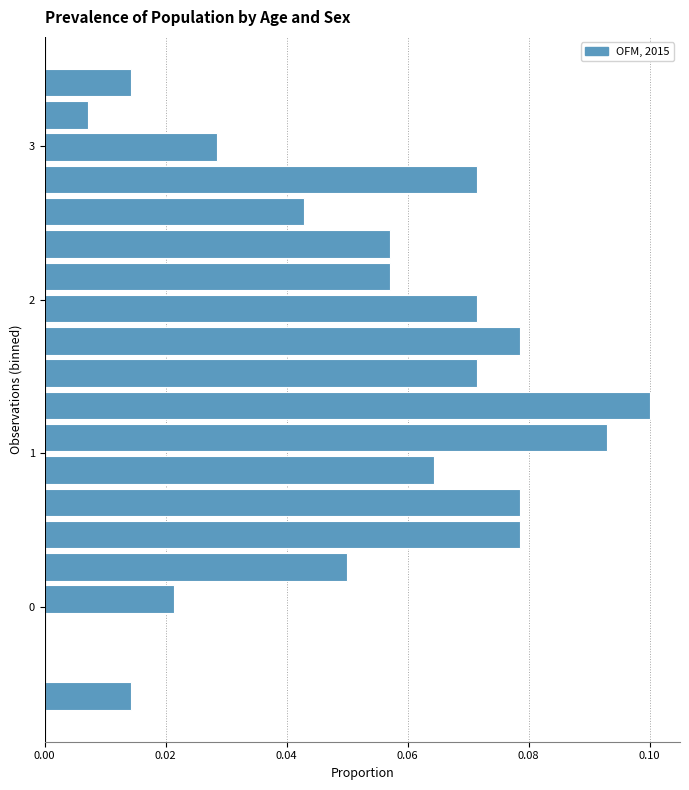

Around what value on the y-axis is the longest bar? Give the approximate position of its centre, as read against the axis.

1.3